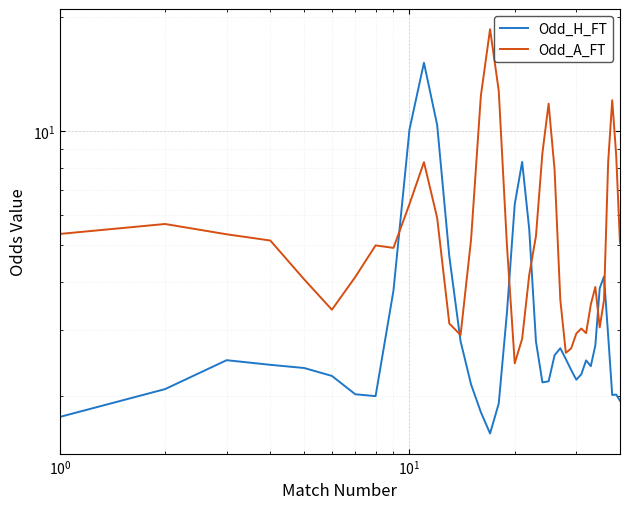

In Odd_A_FT, how many points are higher than both neighbors (excluding endpoints)?

8